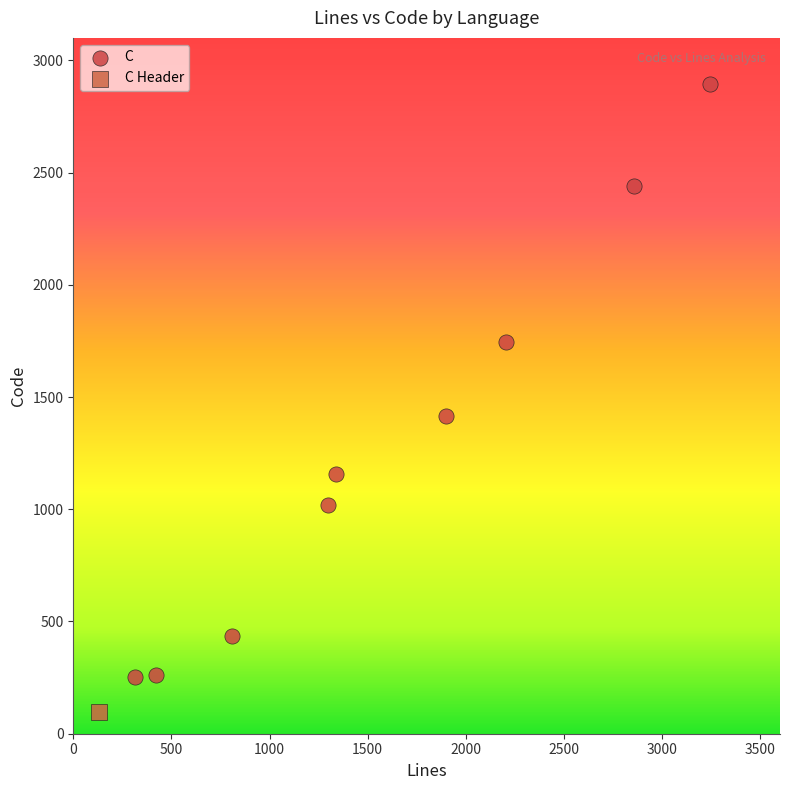

What are all the series names shown in the legend?

C, C Header